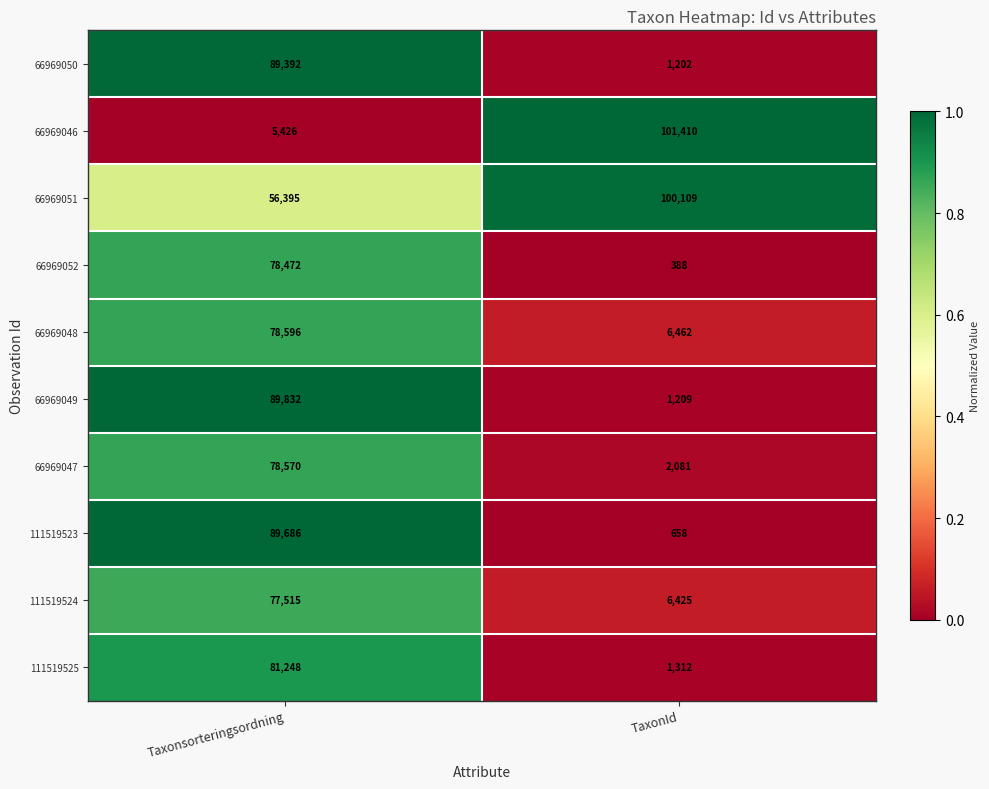

Which series has the widest spread of values?

66969046